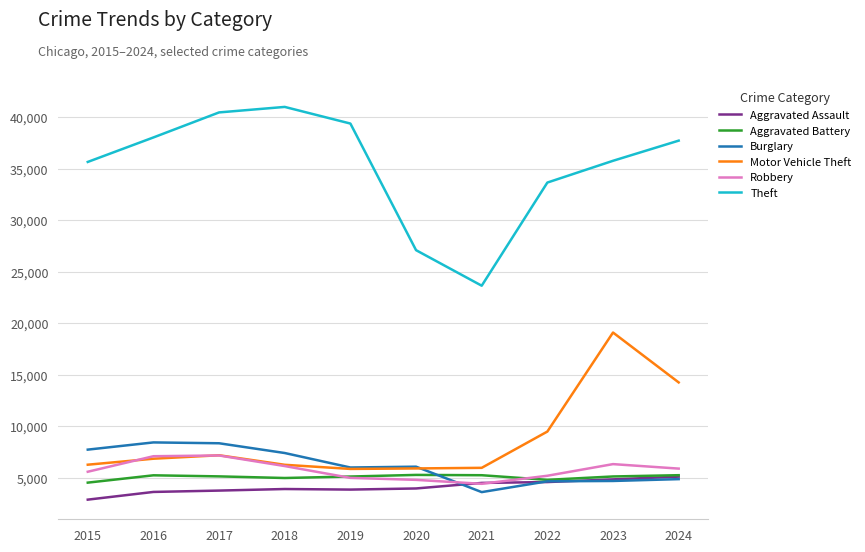

What is the maximum value shown in the chart?

40996